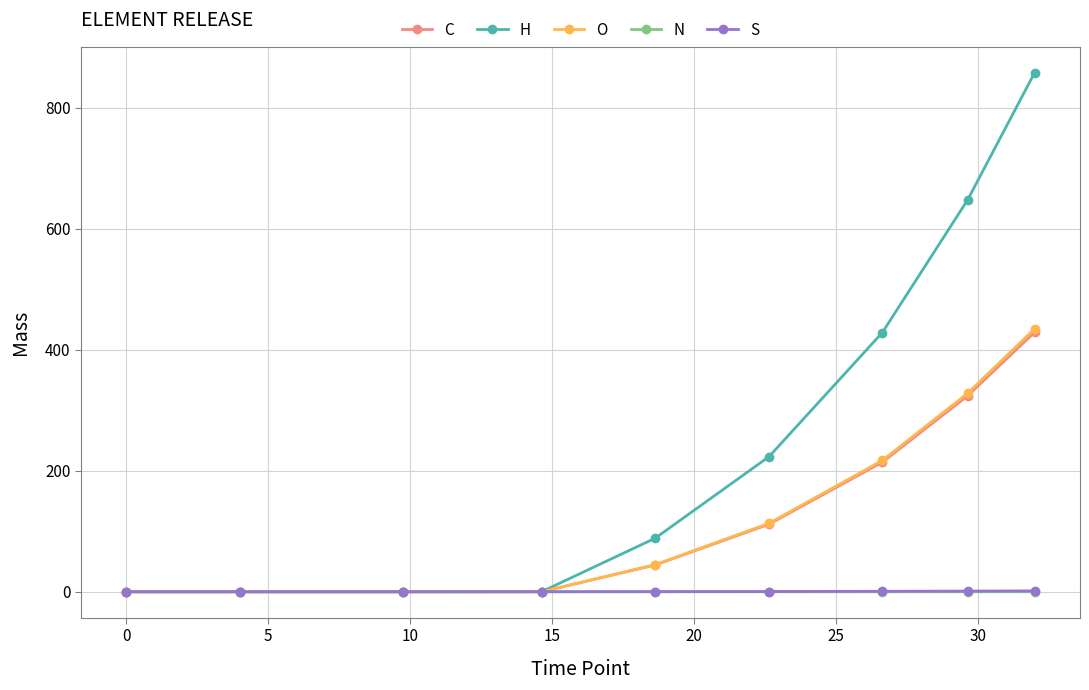

Which series has the widest spread of values?

H